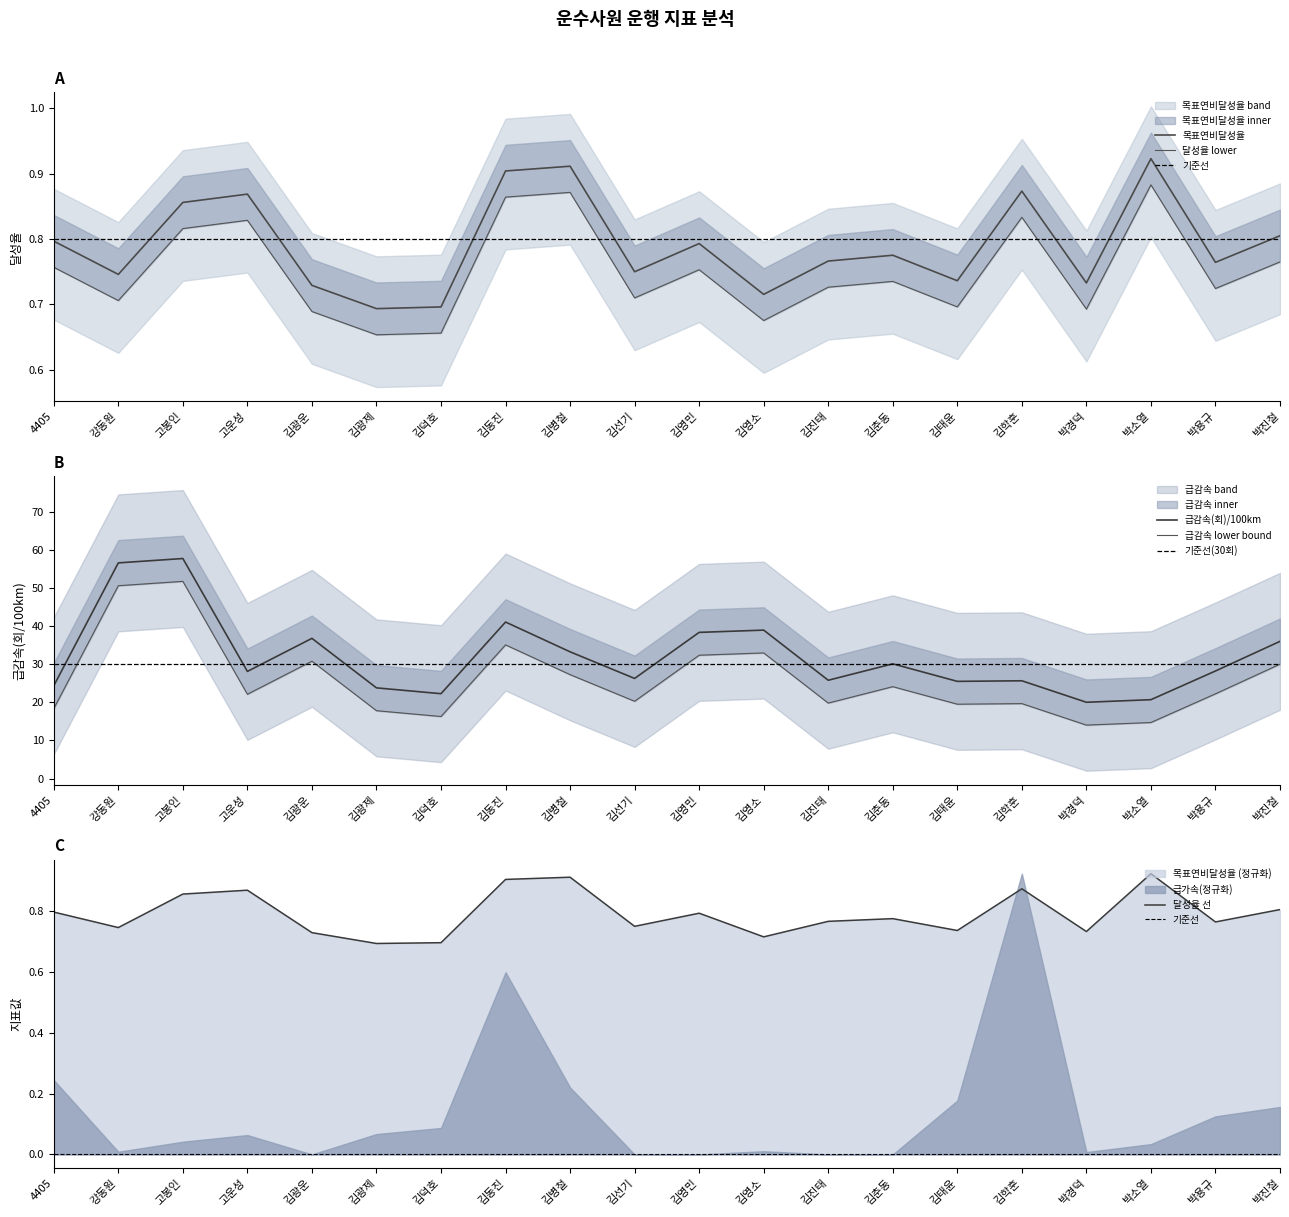

Is the value of 목표연비달성율 at 김영민 greater than the value of 급감속(회)/100km at 김덕호?

No